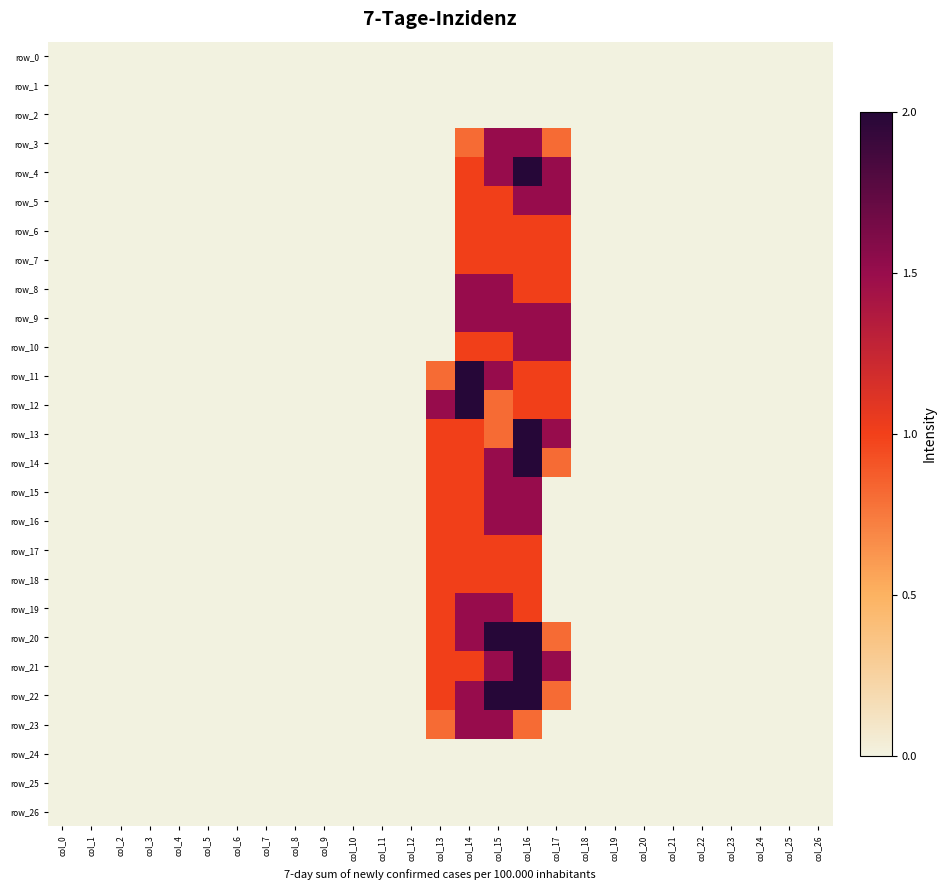

Which category has the lowest value in the row_21 series?

col_0